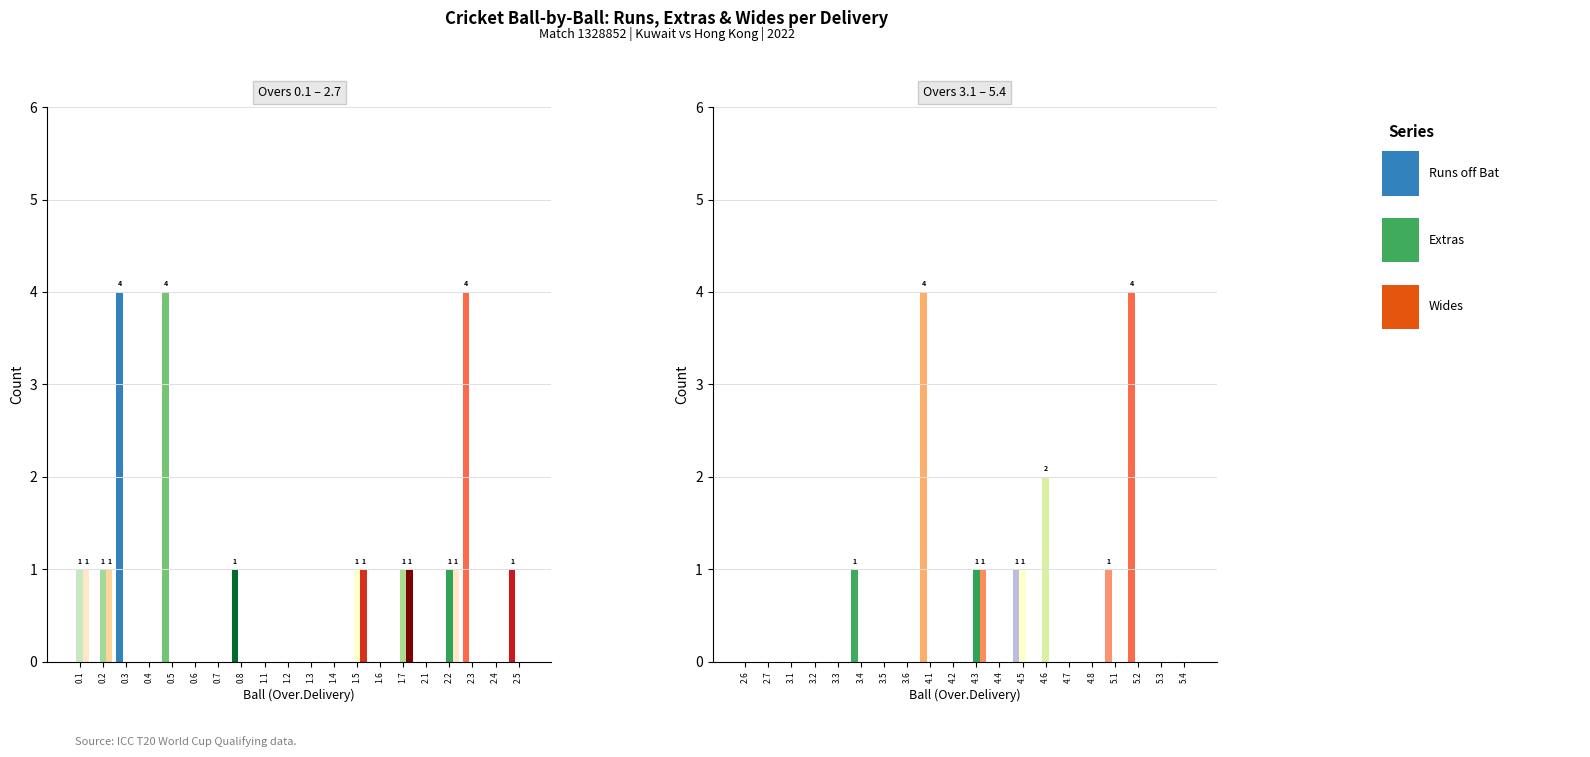

Reading left to right, transcribe all the data shown in this chart.

runs_off_bat: 0	0	4	0	4	0	0	1	0	0	0	0	0	0	0	0	0	4	0	1	0	0	0	0	0	1	0	0	4	0	0	0	1	0	0	0	1	4	0	0
extras: 1	1	0	0	0	0	0	0	0	0	0	0	1	0	1	0	1	0	0	0	0	0	0	0	0	0	0	0	0	0	1	0	1	2	0	0	0	0	0	0
wides: 1	1	0	0	0	0	0	0	0	0	0	0	1	0	1	0	1	0	0	0	0	0	0	0	0	0	0	0	0	0	1	0	0	0	0	0	0	0	0	0